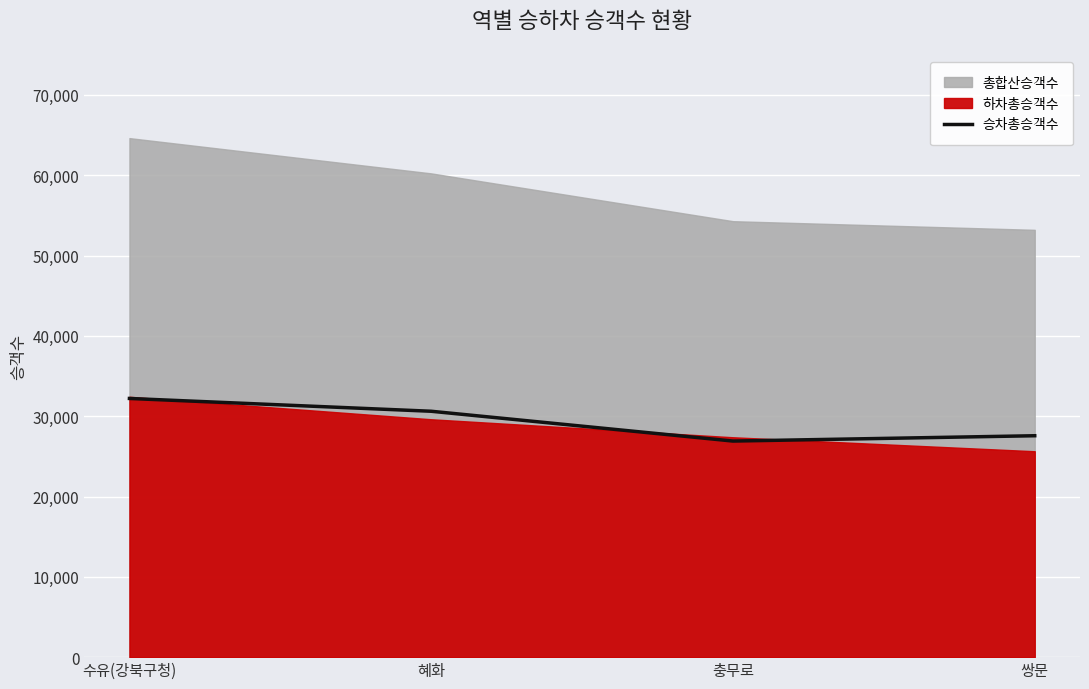

What position from the left is 쌍문?

4